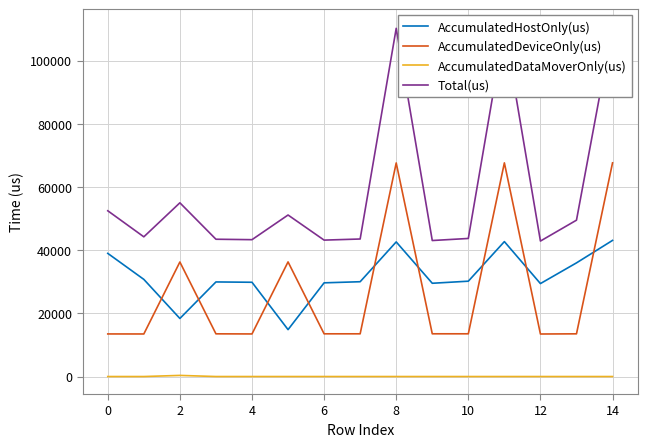

The AccumulatedDeviceOnly(us) series shows 13482.2 at 0. True or false?

True